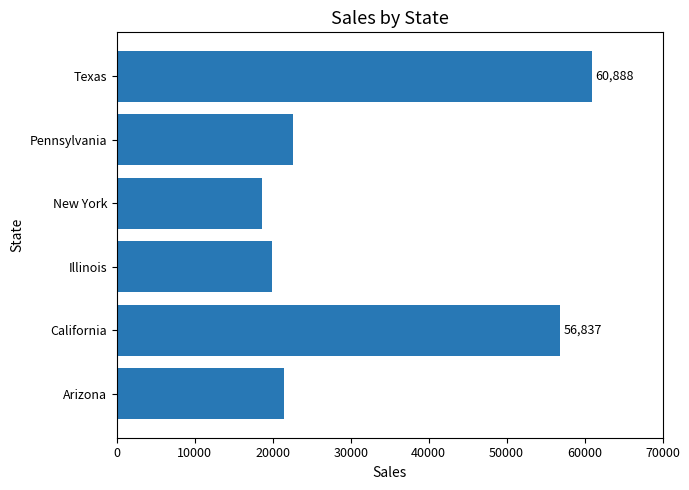

The chart shows a value of 22605.8 at Pennsylvania. True or false?

True